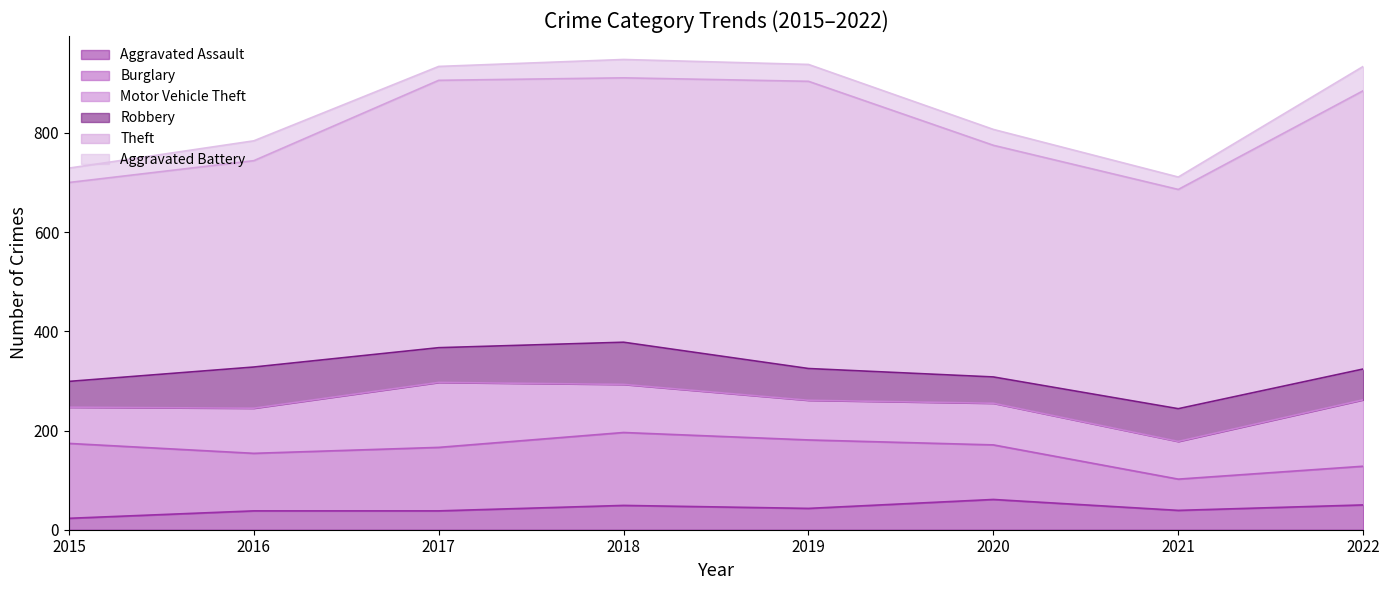

What is the approximate value of Robbery at 2020, to the nearest 10?

50